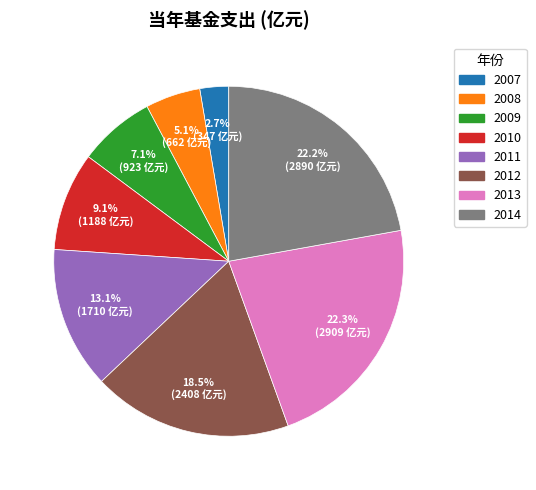

To the nearest percent, what is the combined percentage of 2014 and 2013?

44%